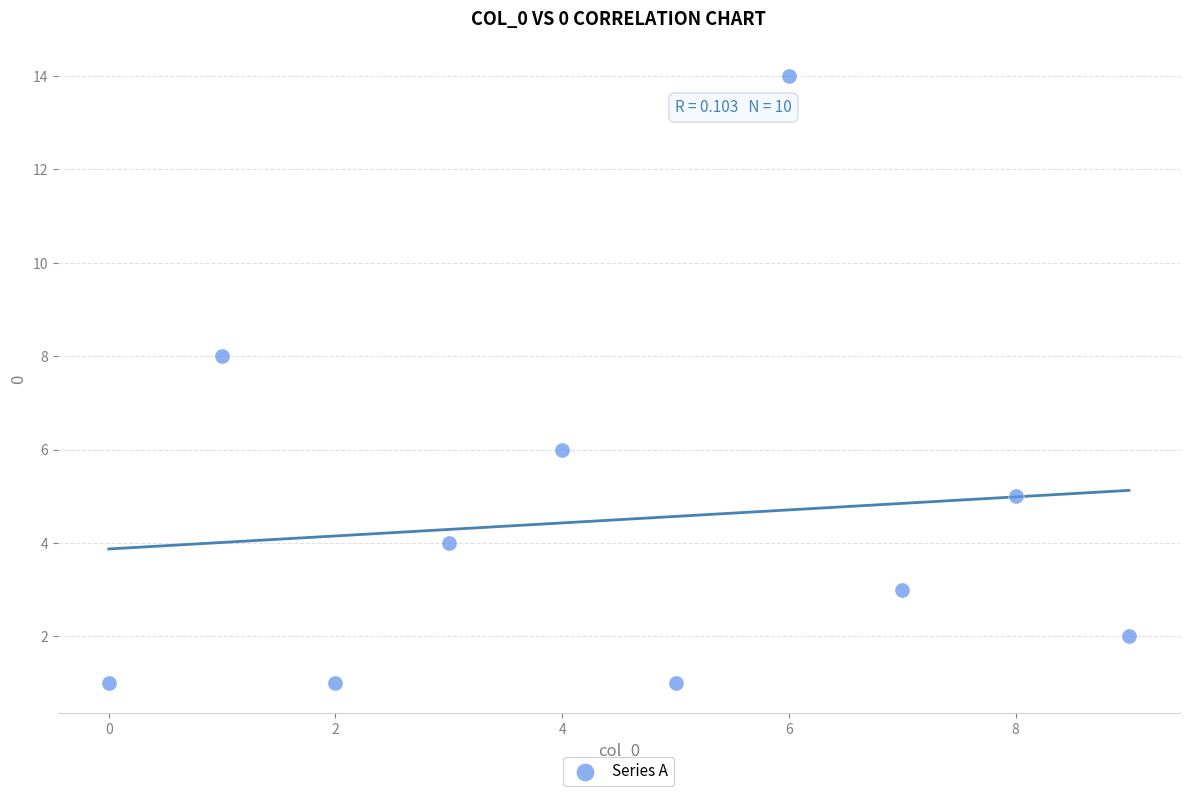

What is the range of Y values (max minus min)?

13